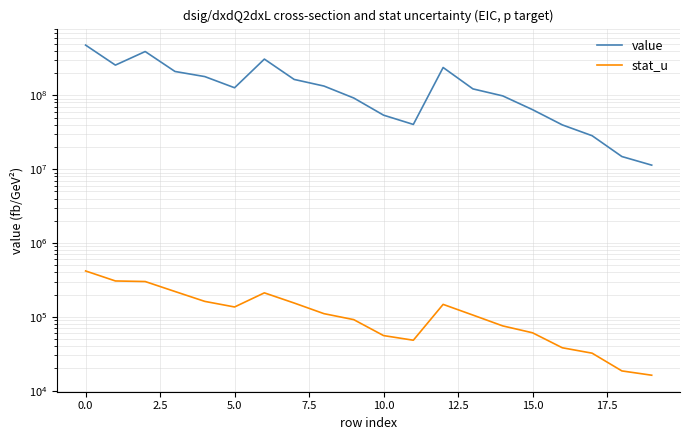

Reading left to right, what are all the values shown in this chart?

value: 478619476.1	256500804.7	391786580.0	210377105.7	179354153.2	126610017.0	309421328.9	164084290.3	133487812.8	91960580.9	53862096.5	40337448.3	238066858.3	122183702.3	98233819.6	63953688.2	39760710.5	28383235.0	14815969.9	11336784.8
stat_u: 418251.1	306186.7	300732.6	220371.3	161930.1	136052.3	211286.1	153861.3	110441.6	91667.0	55752.9	48248.1	147489.6	105661.9	75397.8	60836.0	38121.4	32208.7	18519.2	16199.6